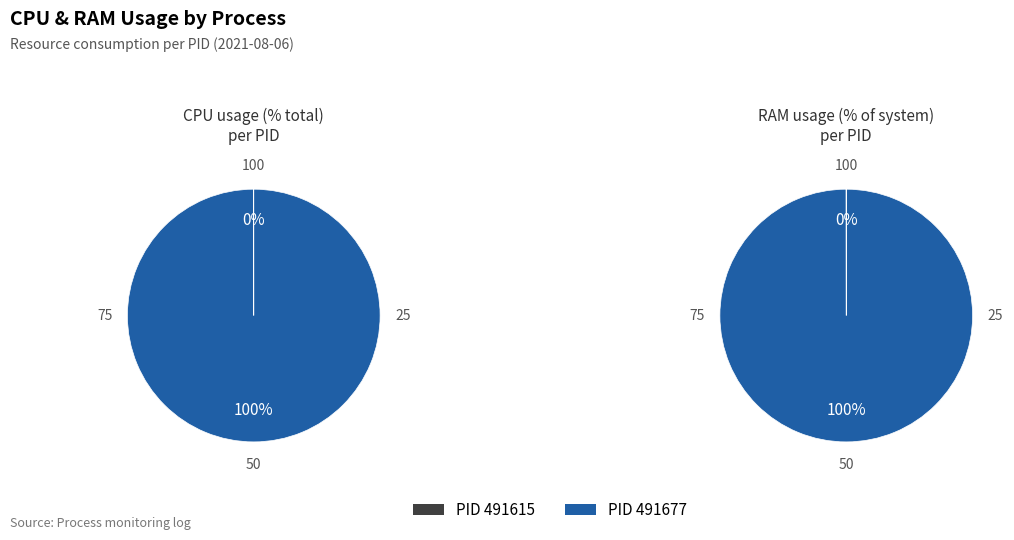

To the nearest percent, what is the difference between the largest and smallest slice percentages?

100%